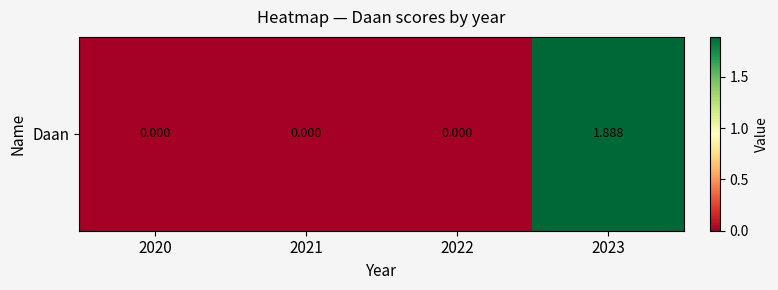

What is the difference between the maximum and second lowest values?

1.9